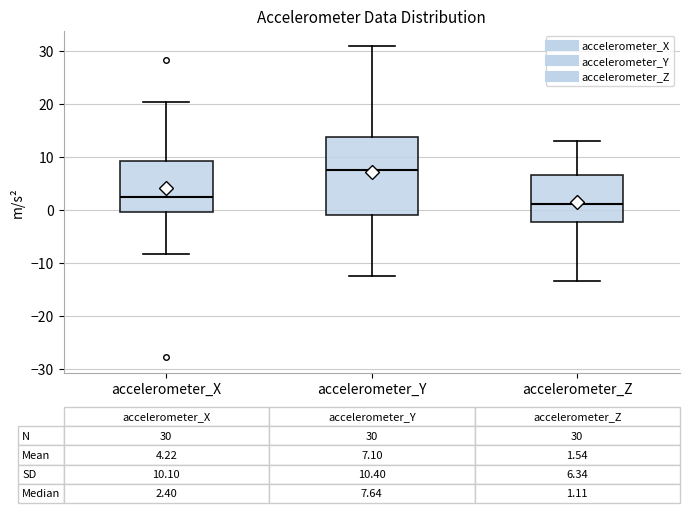

Which box's median line is the highest?

accelerometer_Y